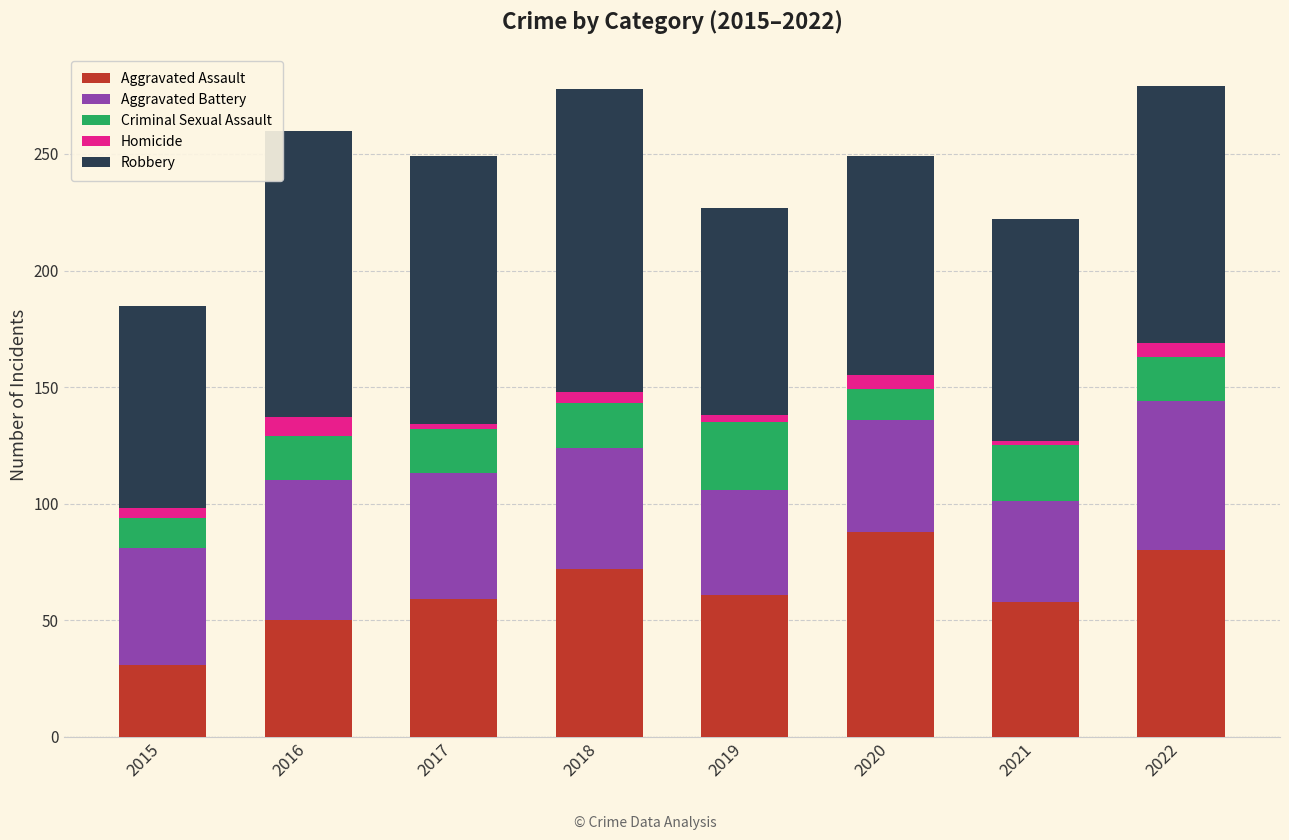

What is the total value across all series at 2015?

185